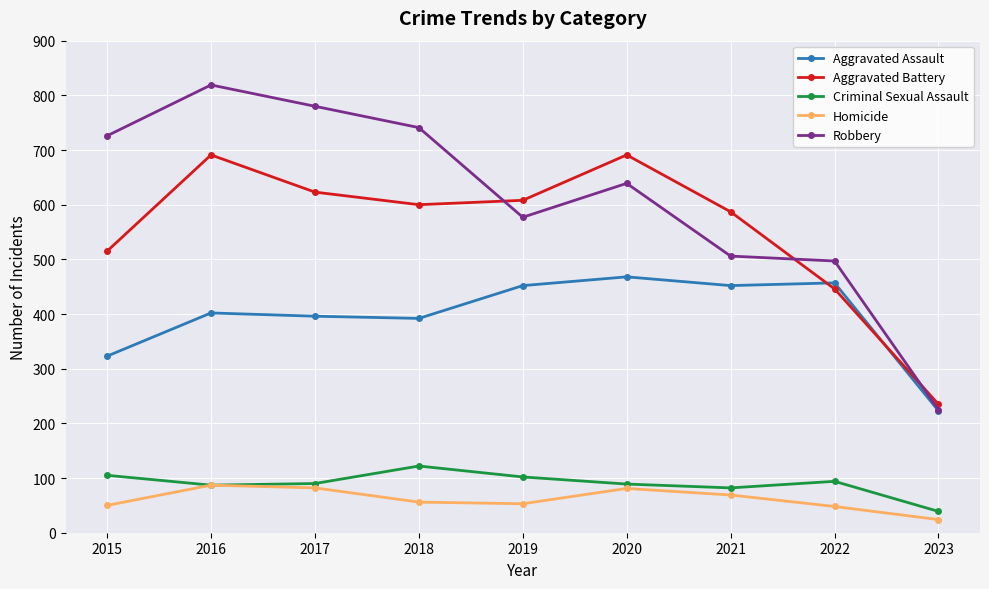

What is the total value across all series at 2022?

1542